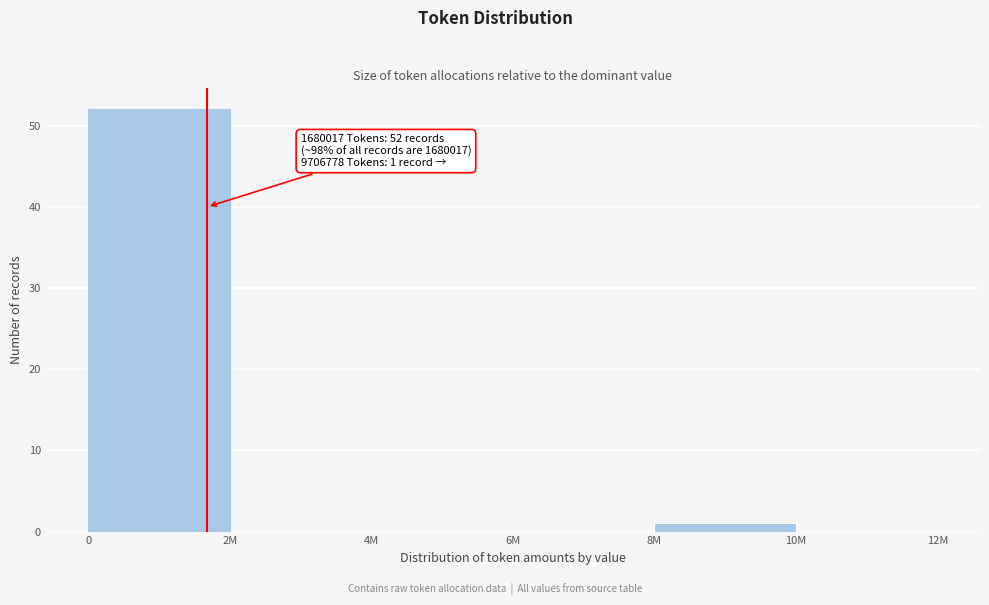

Reading right to left, extract all data points from this chart.

10M=0	8M=1	6M=0	4M=0	2M=0	0=52